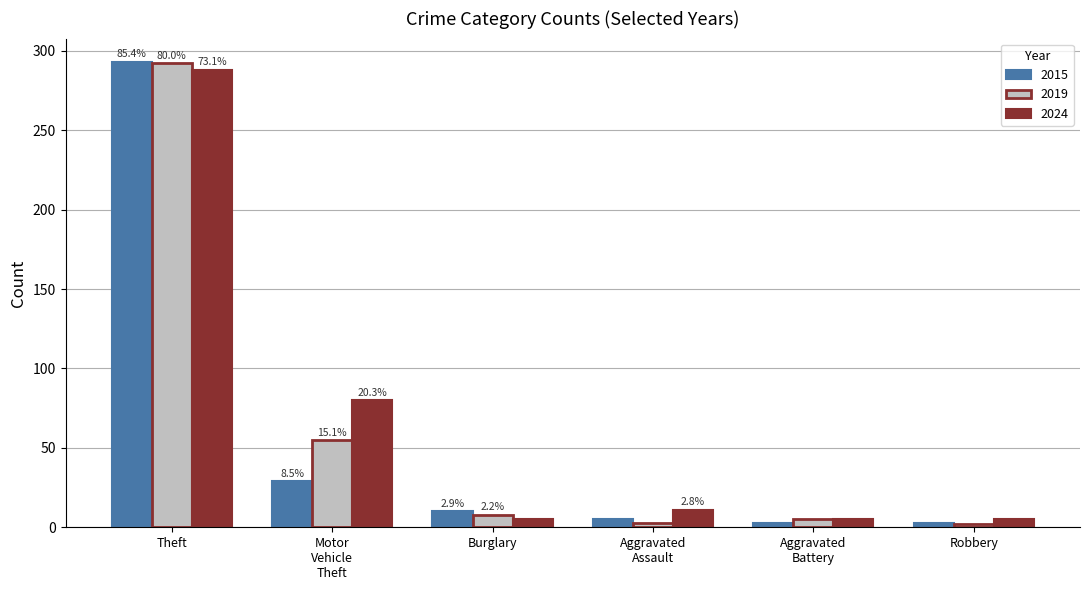

How many bars are there in each group?

3